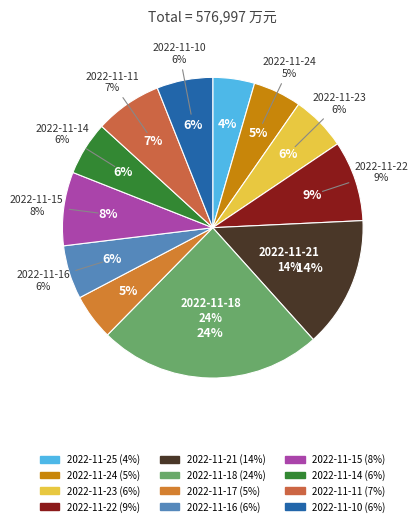

What portion of the pie excludes 2022-11-21?

85.9%